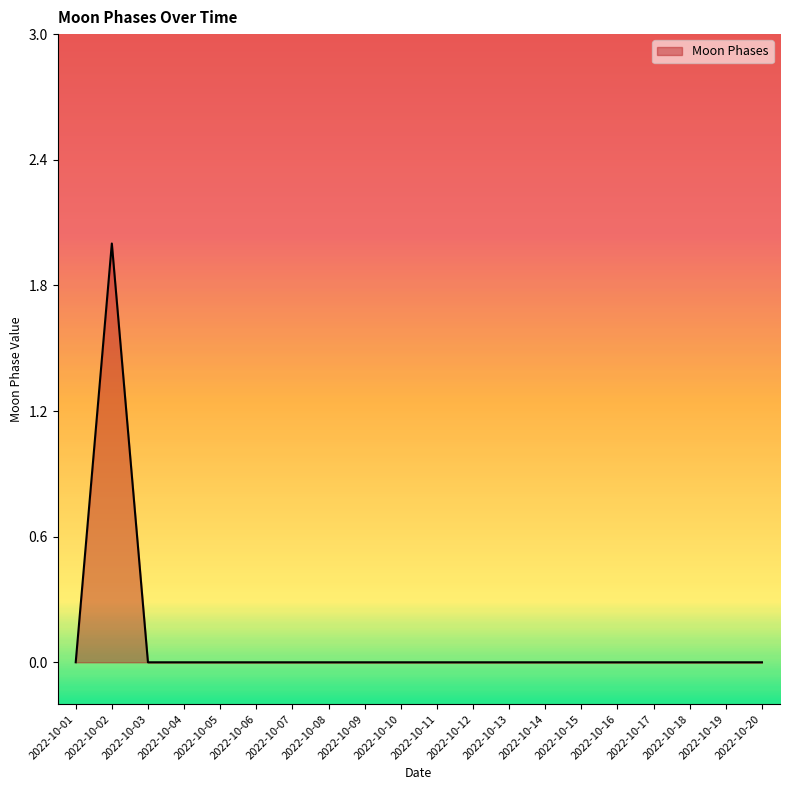

Where is the first local maximum?

2022-10-02